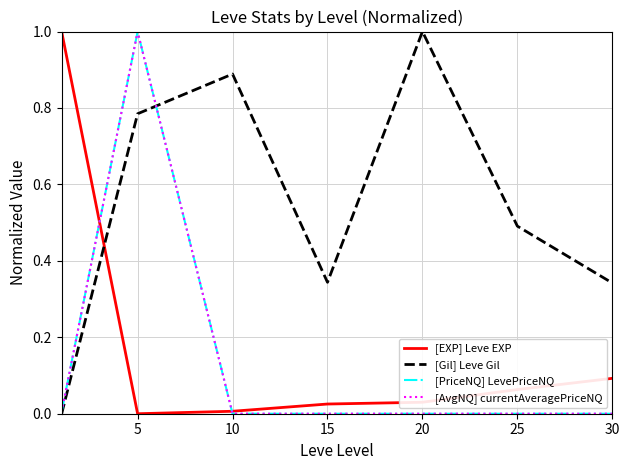

What is the maximum value for [AvgNQ] currentAveragePriceNQ?

1.0